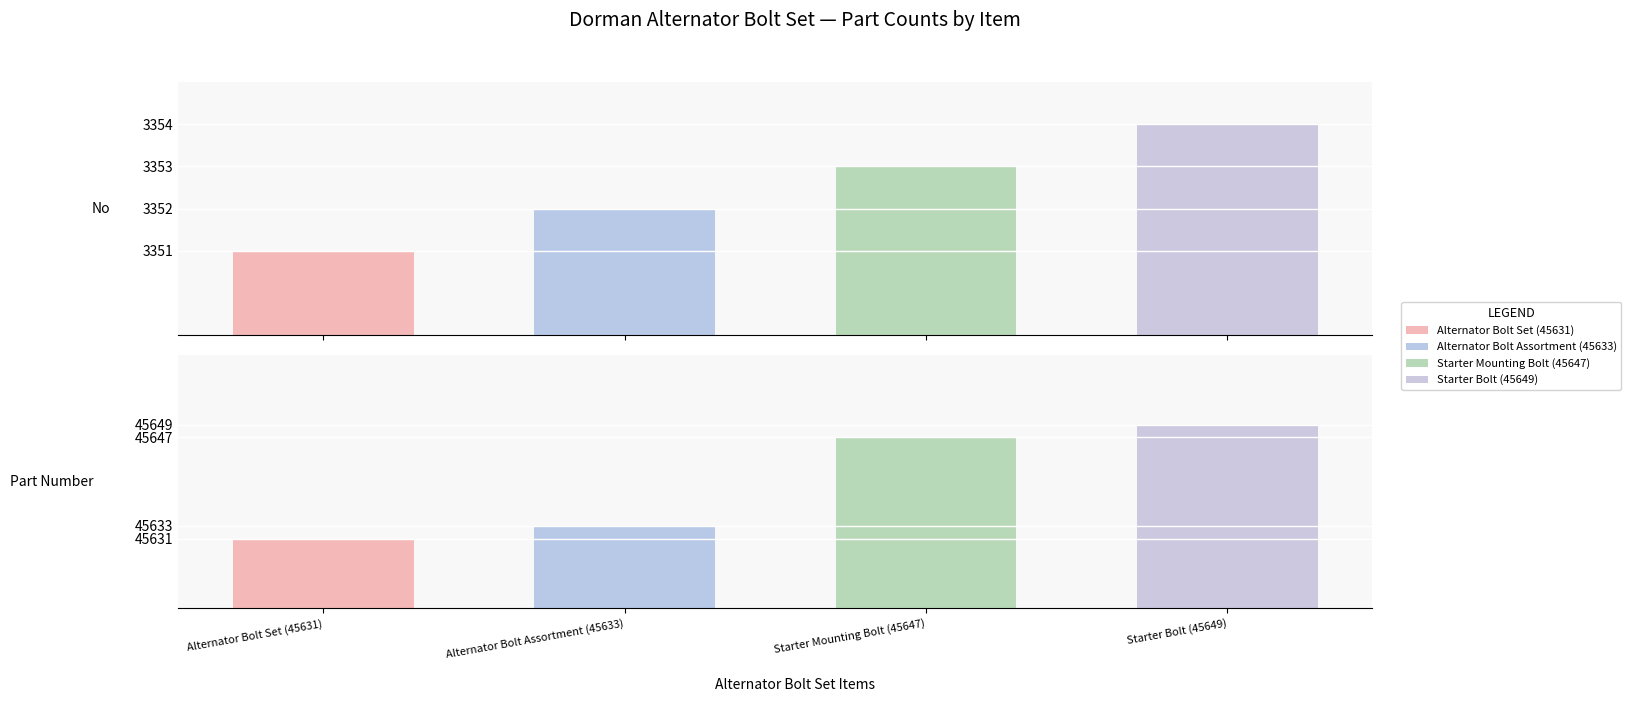

Read the 45633 value at Part Number.

45633